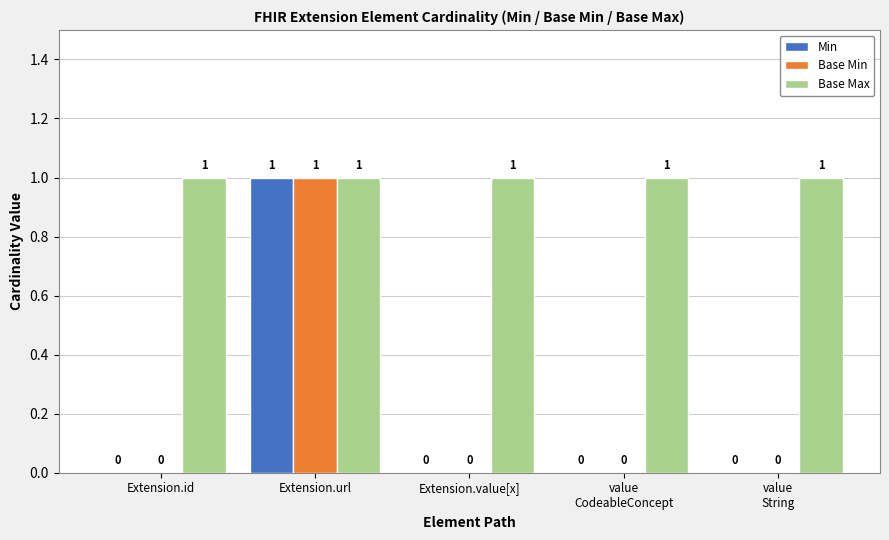

At which category is the sum across all series the highest?

Extension.url